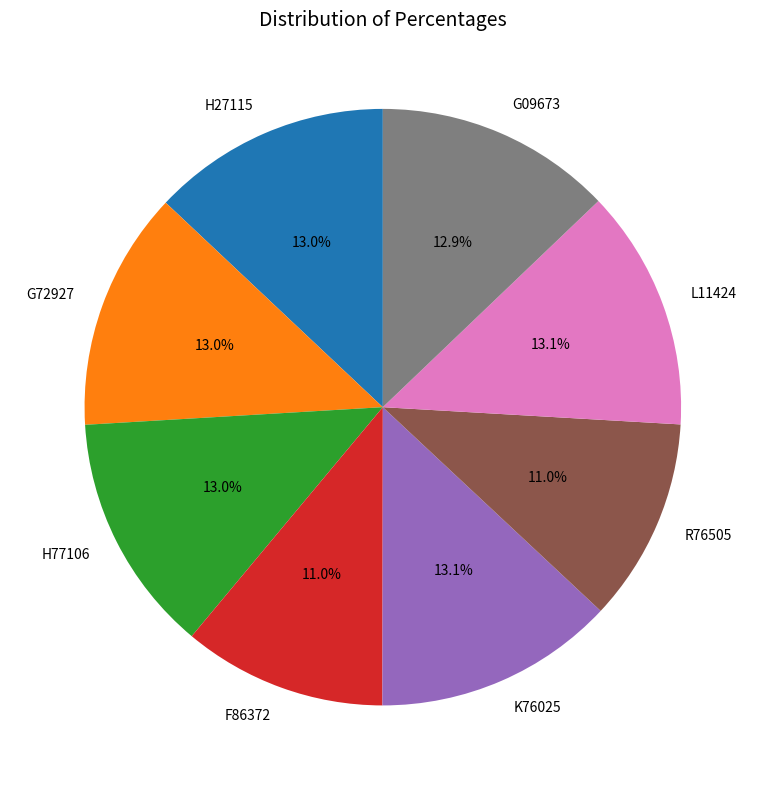

Is there a majority slice in this chart?

No